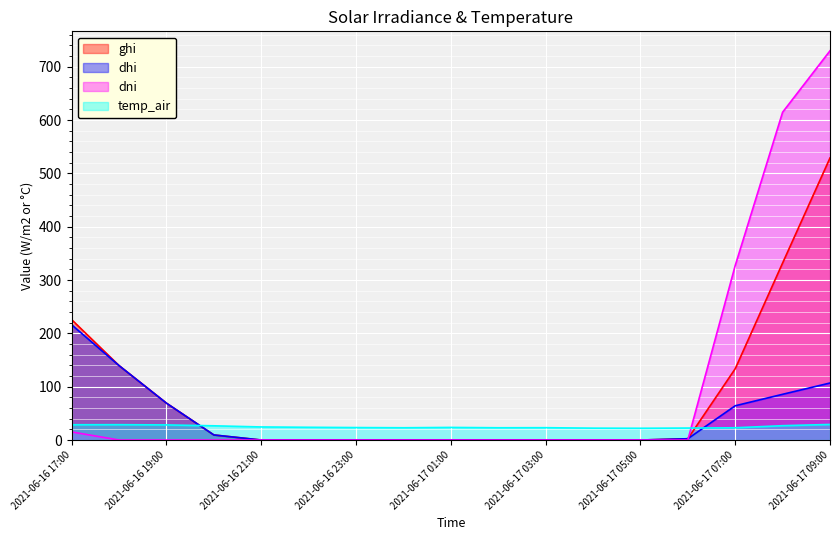

How many lines are shown in the chart?

4